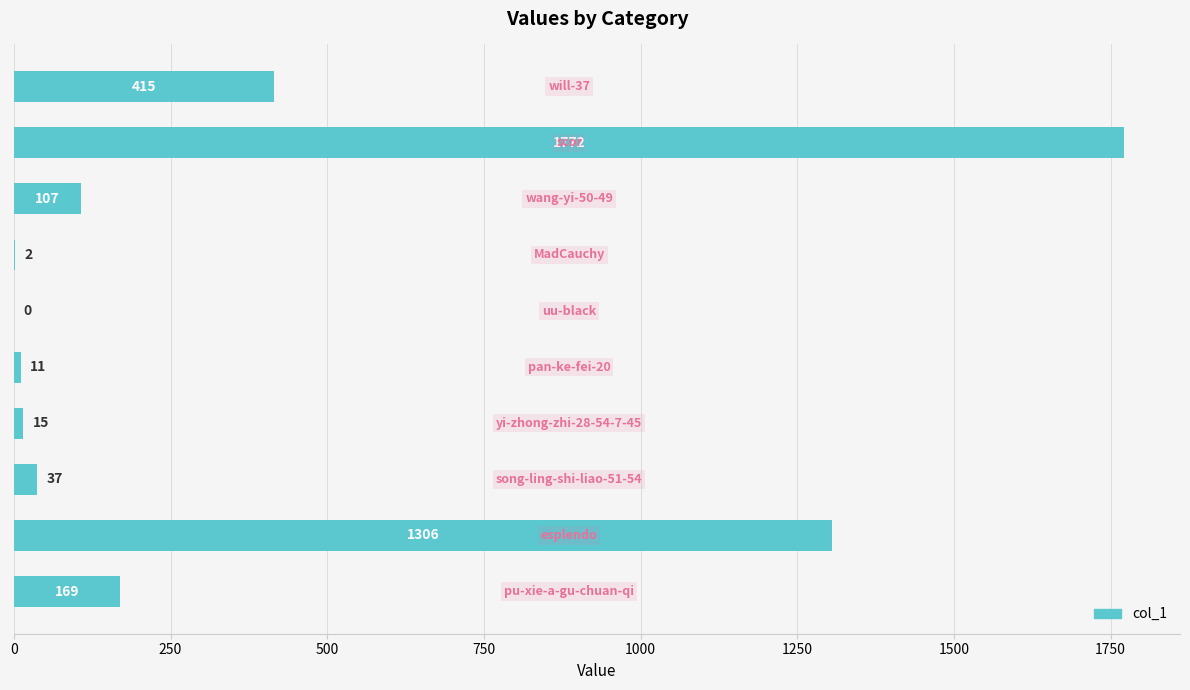

What is the sum of all values?

3834